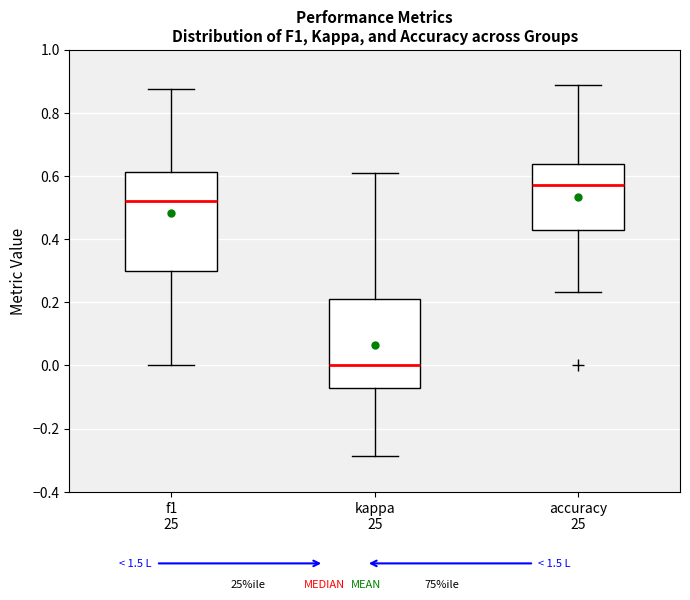

Comparing the boxes themselves (not the whiskers), which one is the tallest?

f1 25